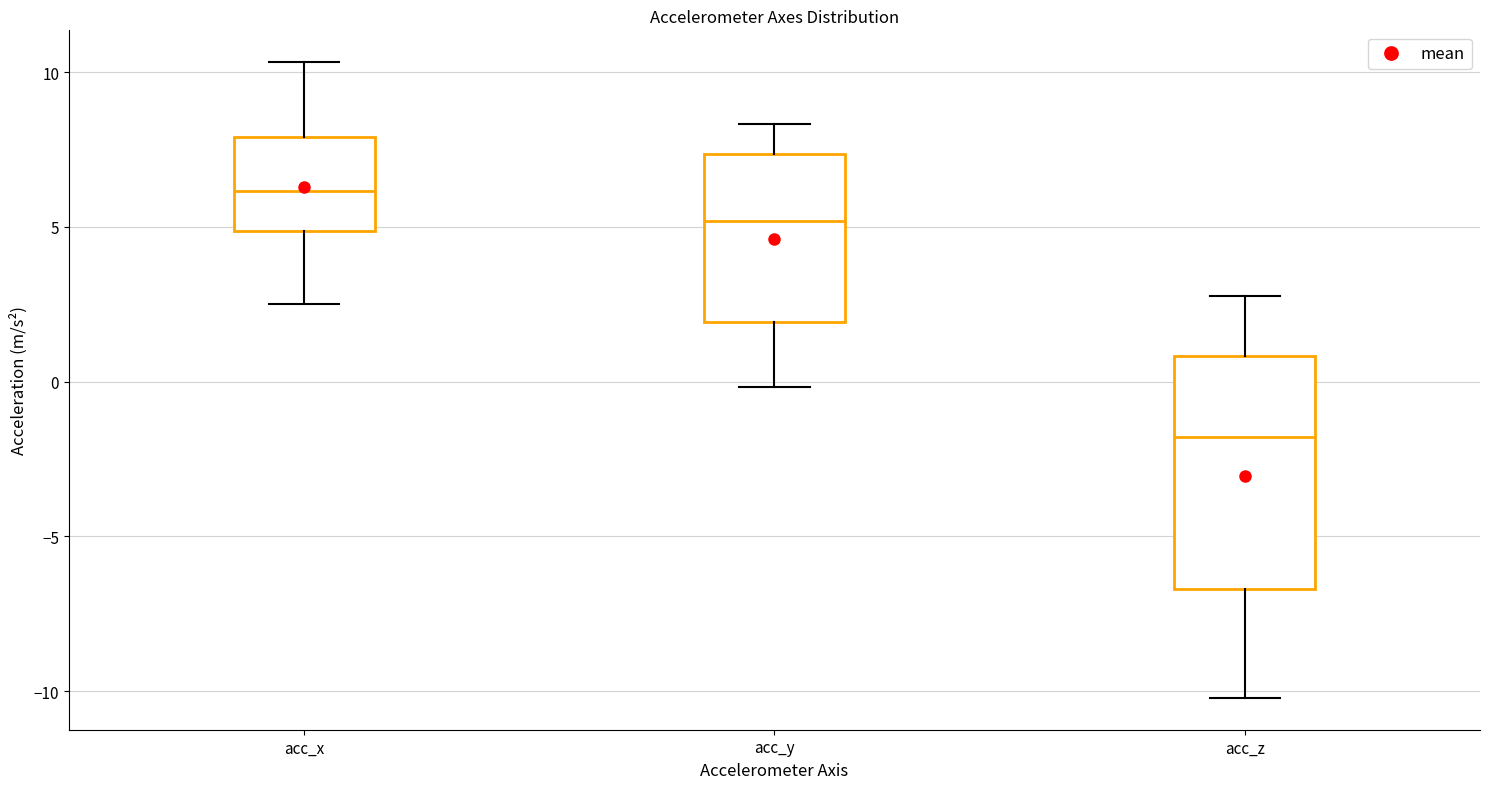

Which box is the tallest, from its lower edge to its upper edge?

acc_z